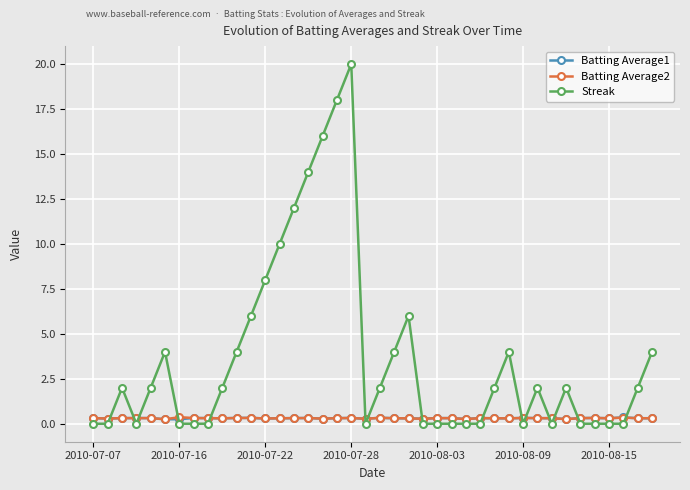

Does the chart display data point markers on the line(s)?

Yes